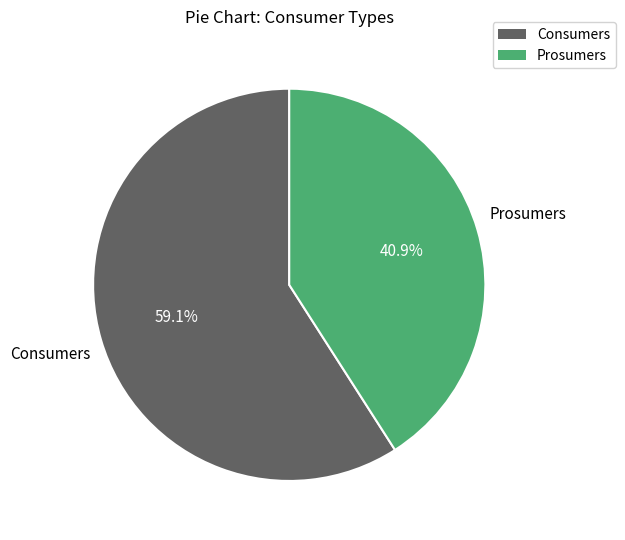

Is Consumers the majority of the pie?

Yes